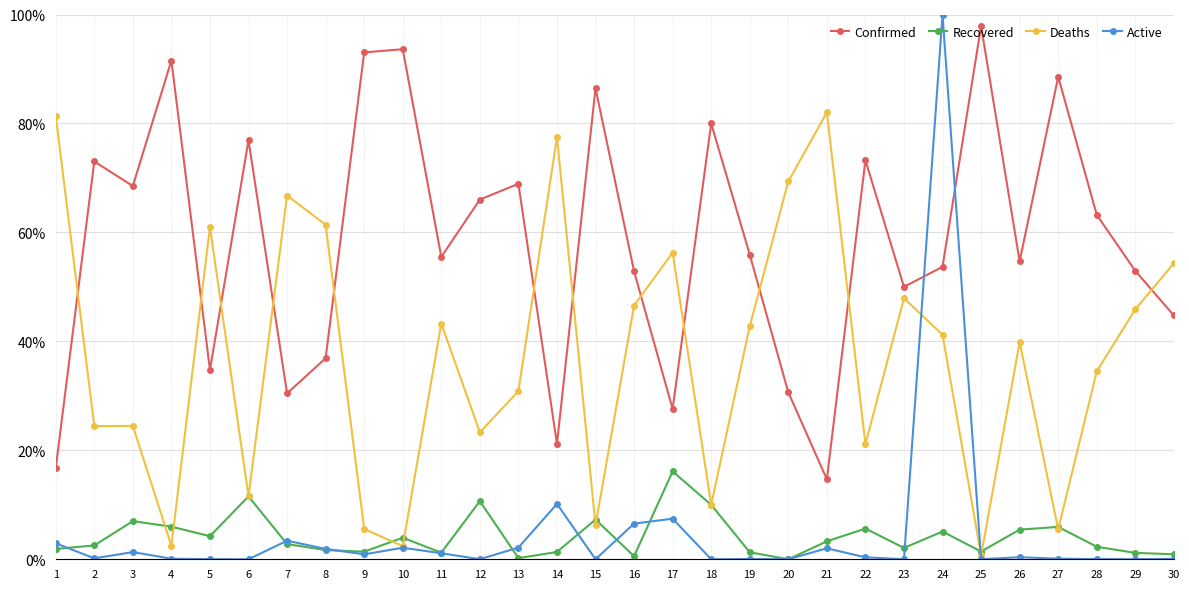

What is the greatest value displayed?

100.0